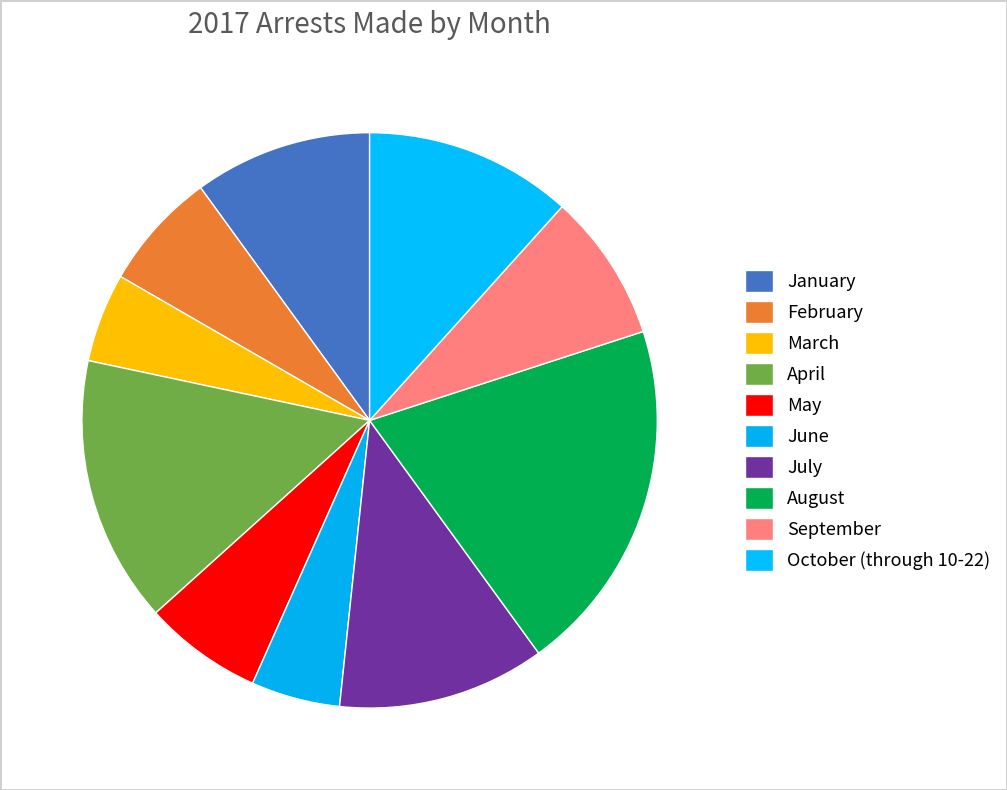

Is there a majority slice in this chart?

No